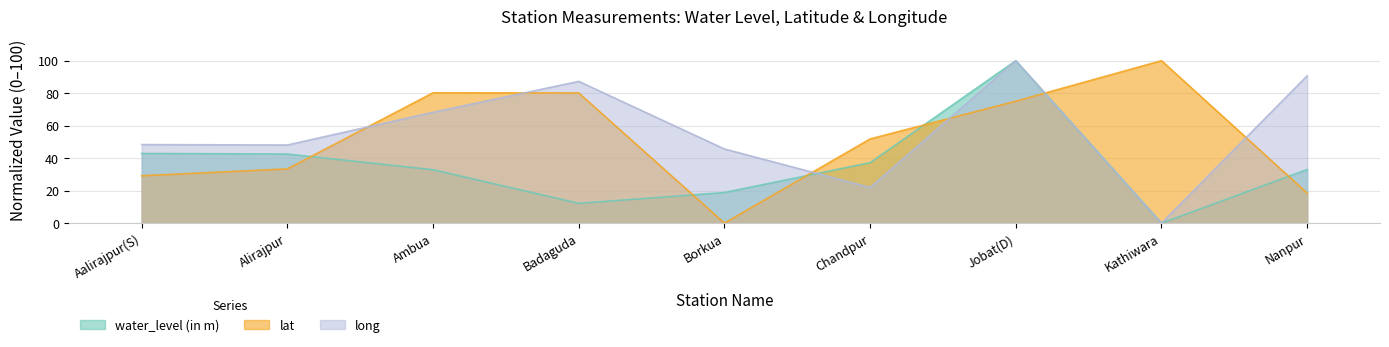

Reading right to left, transcribe all the data shown in this chart.

water_level (in m): 33.0	0.0	100.0	37.2	18.8	12.2	32.9	42.5	42.9
lat: 18.5	100.0	75.1	51.8	0.0	80.1	80.2	33.4	29.2
long: 90.7	0.0	100.0	21.9	45.6	87.3	68.2	48.1	48.3